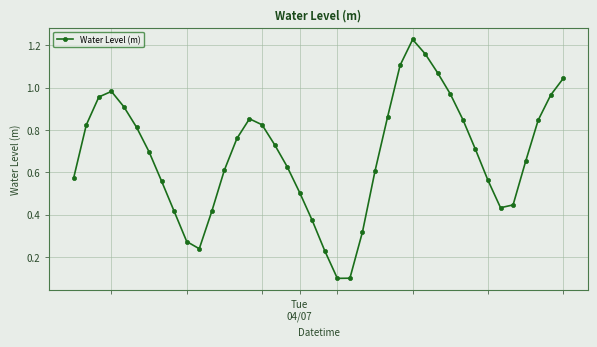

How many interior local peaks (higher than both neighbors) does the data have?

3